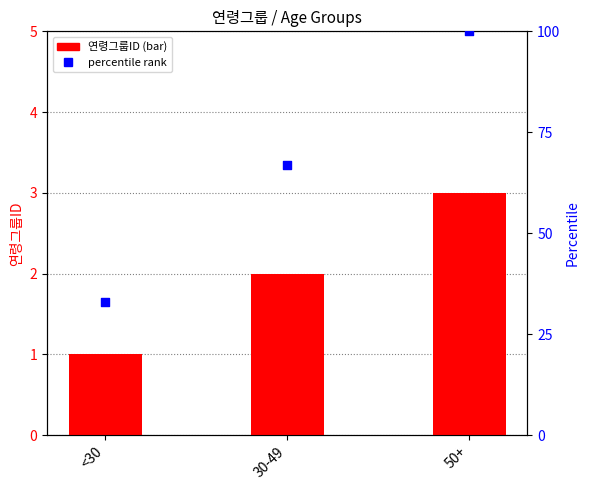

Which series has the largest Y range (max minus min)?

percentile rank